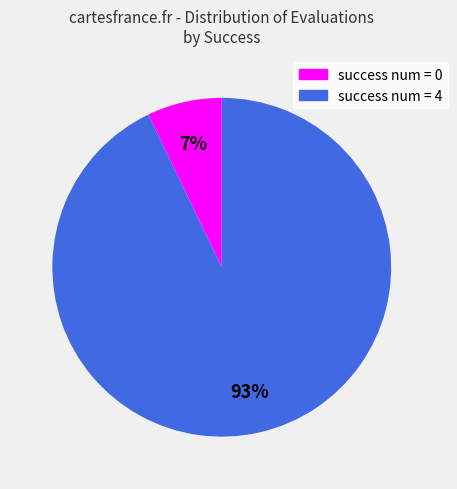

True or false: success num = 0 accounts for 19% of the total.

False